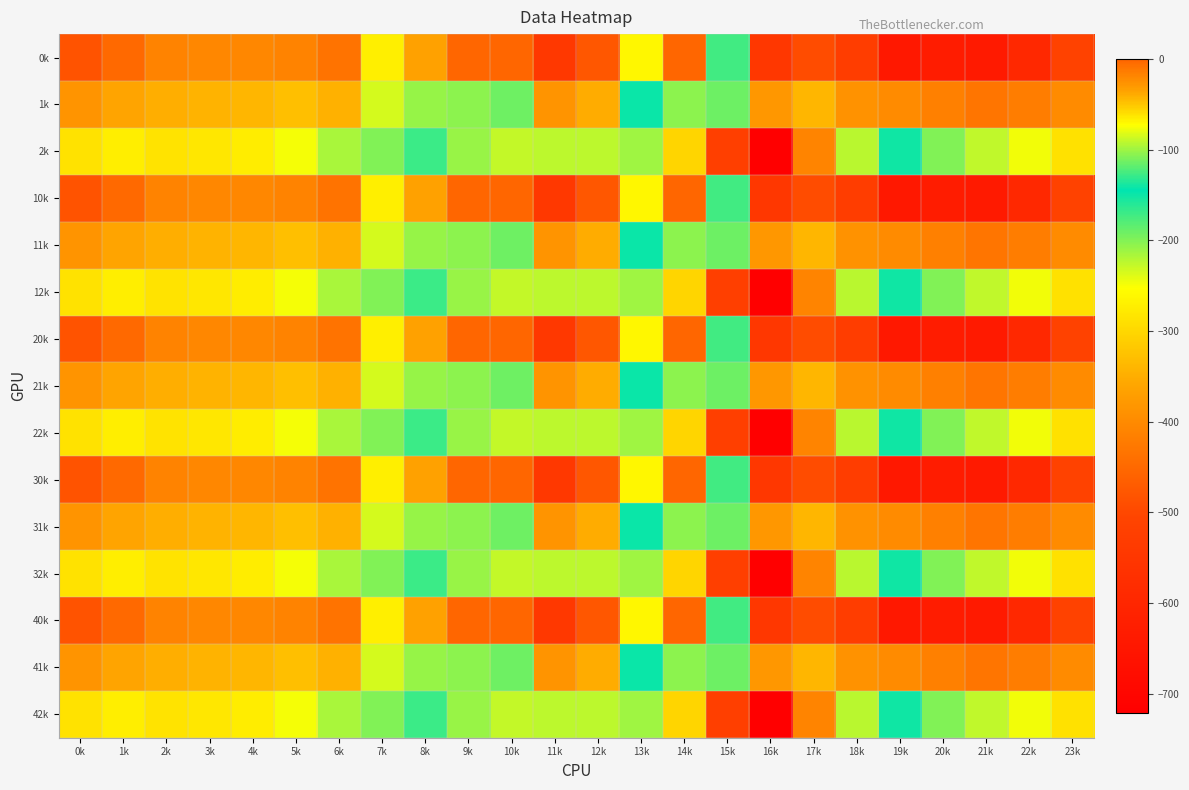

Reading left to right, transcribe all the data shown in this chart.

0k: 0k=-482.0	1k=-449.5	2k=-410.3	3k=-404.4	4k=-404.9	5k=-410.8	6k=-435.0	7k=-270.7	8k=-35.0	9k=0.0	10k=0.0	11k=-544.3	12k=-477.2	13k=-70.2	14k=-0.3	15k=-172.8	16k=-545.4	17k=-493.8	18k=-529.6	19k=-644.5	20k=-629.9	21k=-638.4	22k=-592.3	23k=-511.3
1k: 0k=-384.6	1k=-361.1	2k=-347.9	3k=-342.7	4k=-339.6	5k=-329.5	6k=-345.2	7k=-234.9	8k=-102.3	9k=-104.8	10k=-114.0	11k=-384.7	12k=-350.8	13k=-141.2	14k=-105.5	15k=-190.4	16k=-380.5	17k=-340.1	18k=-388.5	19k=-399.7	20k=-414.5	21k=-432.4	22k=-419.9	23k=-399.4
2k: 0k=-287.1	1k=-272.7	2k=-285.5	3k=-281.0	4k=-274.4	5k=-248.1	6k=-216.4	7k=-199.0	8k=-169.5	9k=-209.6	10k=-228.0	11k=-225.2	12k=-224.3	13k=-212.2	14k=-301.9	15k=-522.2	16k=-721.2	17k=-409.5	18k=-223.1	19k=-151.1	20k=-199.2	21k=-226.4	22k=-247.4	23k=-287.5
10k: 0k=-482.0	1k=-449.5	2k=-410.3	3k=-404.4	4k=-404.9	5k=-410.8	6k=-435.0	7k=-270.7	8k=-35.0	9k=0.0	10k=0.0	11k=-544.3	12k=-477.2	13k=-70.2	14k=-0.3	15k=-172.8	16k=-545.4	17k=-493.8	18k=-529.6	19k=-644.5	20k=-629.9	21k=-638.4	22k=-592.3	23k=-511.3
11k: 0k=-384.6	1k=-361.1	2k=-347.9	3k=-342.7	4k=-339.6	5k=-329.5	6k=-345.2	7k=-234.9	8k=-102.3	9k=-104.8	10k=-114.0	11k=-384.7	12k=-350.8	13k=-141.2	14k=-105.5	15k=-190.4	16k=-380.5	17k=-340.1	18k=-388.5	19k=-399.7	20k=-414.5	21k=-432.4	22k=-419.9	23k=-399.4
12k: 0k=-287.1	1k=-272.7	2k=-285.5	3k=-281.0	4k=-274.4	5k=-248.1	6k=-216.4	7k=-199.0	8k=-169.5	9k=-209.6	10k=-228.0	11k=-225.2	12k=-224.3	13k=-212.2	14k=-301.9	15k=-522.2	16k=-721.2	17k=-409.5	18k=-223.1	19k=-151.1	20k=-199.2	21k=-226.4	22k=-247.4	23k=-287.5
20k: 0k=-482.0	1k=-449.5	2k=-410.3	3k=-404.4	4k=-404.9	5k=-410.8	6k=-435.0	7k=-270.7	8k=-35.0	9k=0.0	10k=0.0	11k=-544.3	12k=-477.2	13k=-70.2	14k=-0.3	15k=-172.8	16k=-545.4	17k=-493.8	18k=-529.6	19k=-644.5	20k=-629.9	21k=-638.4	22k=-592.3	23k=-511.3
21k: 0k=-384.6	1k=-361.1	2k=-347.9	3k=-342.7	4k=-339.6	5k=-329.5	6k=-345.2	7k=-234.9	8k=-102.3	9k=-104.8	10k=-114.0	11k=-384.7	12k=-350.8	13k=-141.2	14k=-105.5	15k=-190.4	16k=-380.5	17k=-340.1	18k=-388.5	19k=-399.7	20k=-414.5	21k=-432.4	22k=-419.9	23k=-399.4
22k: 0k=-287.1	1k=-272.7	2k=-285.5	3k=-281.0	4k=-274.4	5k=-248.1	6k=-216.4	7k=-199.0	8k=-169.5	9k=-209.6	10k=-228.0	11k=-225.2	12k=-224.3	13k=-212.2	14k=-301.9	15k=-522.2	16k=-721.2	17k=-409.5	18k=-223.1	19k=-151.1	20k=-199.2	21k=-226.4	22k=-247.4	23k=-287.5
30k: 0k=-482.0	1k=-449.5	2k=-410.3	3k=-404.4	4k=-404.9	5k=-410.8	6k=-435.0	7k=-270.7	8k=-35.0	9k=0.0	10k=0.0	11k=-544.3	12k=-477.2	13k=-70.2	14k=-0.3	15k=-172.8	16k=-545.4	17k=-493.8	18k=-529.6	19k=-644.5	20k=-629.9	21k=-638.4	22k=-592.3	23k=-511.3
31k: 0k=-384.6	1k=-361.1	2k=-347.9	3k=-342.7	4k=-339.6	5k=-329.5	6k=-345.2	7k=-234.9	8k=-102.3	9k=-104.8	10k=-114.0	11k=-384.7	12k=-350.8	13k=-141.2	14k=-105.5	15k=-190.4	16k=-380.5	17k=-340.1	18k=-388.5	19k=-399.7	20k=-414.5	21k=-432.4	22k=-419.9	23k=-399.4
32k: 0k=-287.1	1k=-272.7	2k=-285.5	3k=-281.0	4k=-274.4	5k=-248.1	6k=-216.4	7k=-199.0	8k=-169.5	9k=-209.6	10k=-228.0	11k=-225.2	12k=-224.3	13k=-212.2	14k=-301.9	15k=-522.2	16k=-721.2	17k=-409.5	18k=-223.1	19k=-151.1	20k=-199.2	21k=-226.4	22k=-247.4	23k=-287.5
40k: 0k=-482.0	1k=-449.5	2k=-410.3	3k=-404.4	4k=-404.9	5k=-410.8	6k=-435.0	7k=-270.7	8k=-35.0	9k=0.0	10k=0.0	11k=-544.3	12k=-477.2	13k=-70.2	14k=-0.3	15k=-172.8	16k=-545.4	17k=-493.8	18k=-529.6	19k=-644.5	20k=-629.9	21k=-638.4	22k=-592.3	23k=-511.3
41k: 0k=-384.6	1k=-361.1	2k=-347.9	3k=-342.7	4k=-339.6	5k=-329.5	6k=-345.2	7k=-234.9	8k=-102.3	9k=-104.8	10k=-114.0	11k=-384.7	12k=-350.8	13k=-141.2	14k=-105.5	15k=-190.4	16k=-380.5	17k=-340.1	18k=-388.5	19k=-399.7	20k=-414.5	21k=-432.4	22k=-419.9	23k=-399.4
42k: 0k=-287.1	1k=-272.7	2k=-285.5	3k=-281.0	4k=-274.4	5k=-248.1	6k=-216.4	7k=-199.0	8k=-169.5	9k=-209.6	10k=-228.0	11k=-225.2	12k=-224.3	13k=-212.2	14k=-301.9	15k=-522.2	16k=-721.2	17k=-409.5	18k=-223.1	19k=-151.1	20k=-199.2	21k=-226.4	22k=-247.4	23k=-287.5